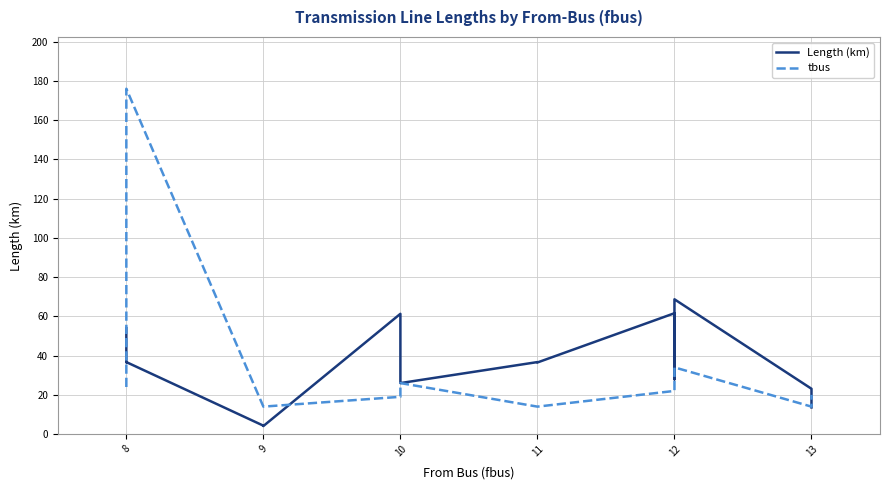

Reading left to right, list all the values displayed in this chart.

Length (km): 54.0	36.6	36.7	4.3	4.2	4.1	61.3	44.5	26.0	36.7	36.5	61.6	49.8	27.9	27.9	42.8	68.7	23.1	23.1	13.6
tbus: 24.0	176.0	176.0	14.0	14.0	14.0	19.0	22.0	26.0	14.0	14.0	22.0	23.0	29.0	29.0	29.0	34.0	14.0	14.0	20.0